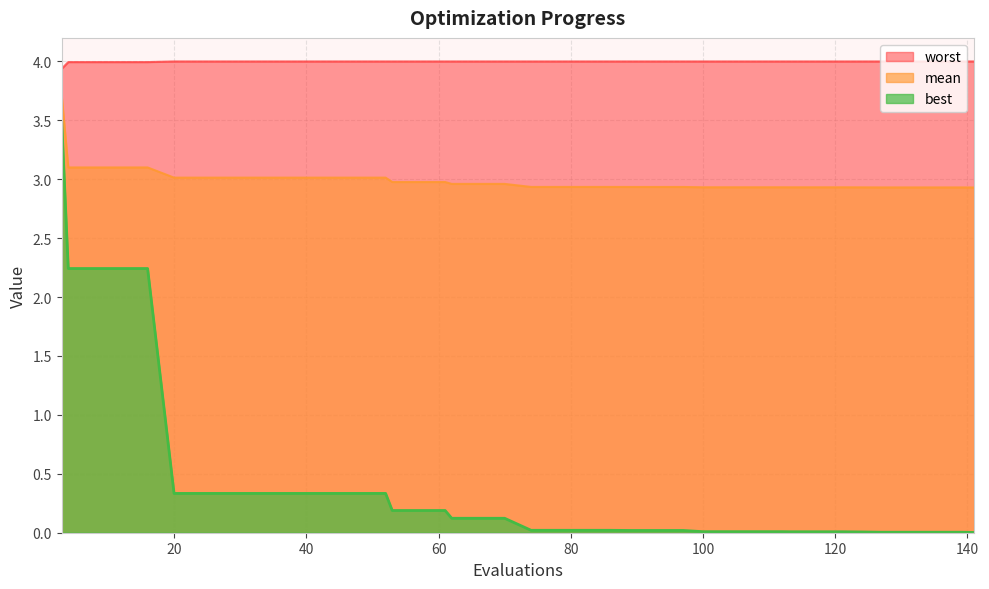

List the series in order of their peak value, lowest first.

best, mean, worst